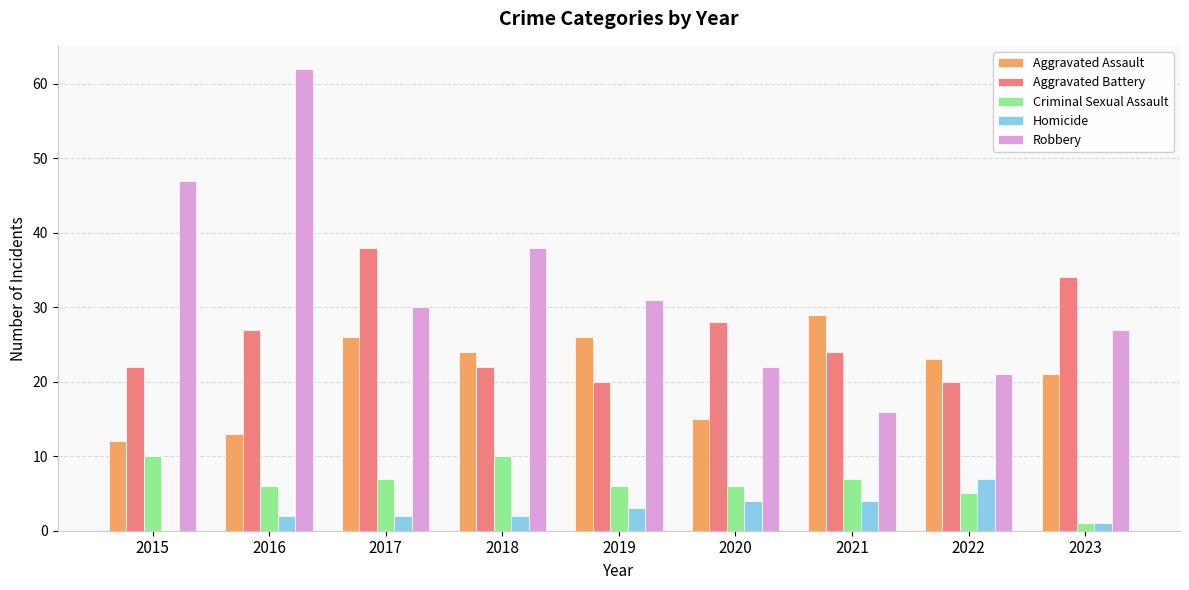

How many data points does each series have?

9